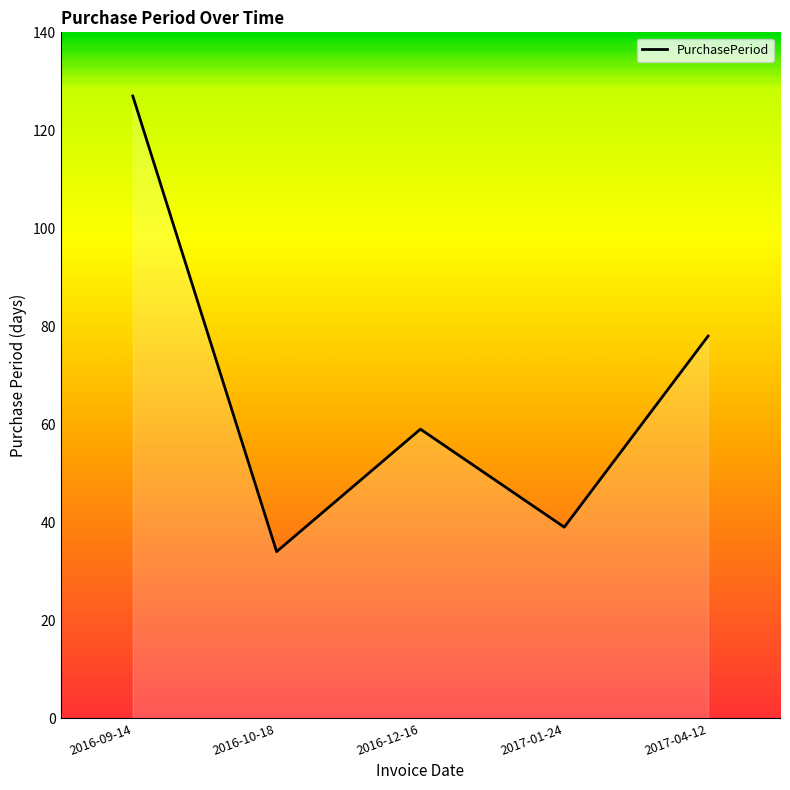

What position from the right is 2016-12-16?

3